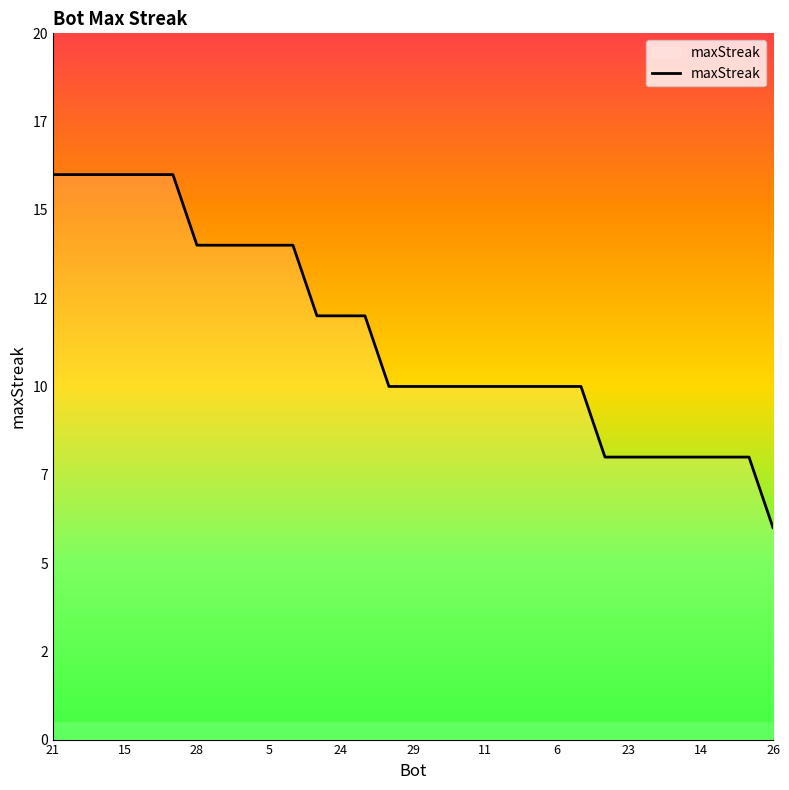

At which label is the value closest to 11?

11